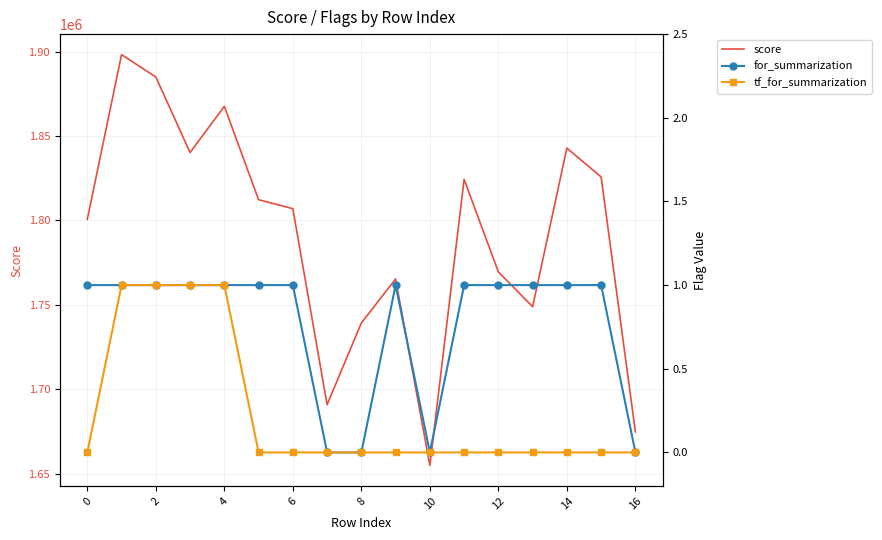

How many lines are shown in the chart?

3